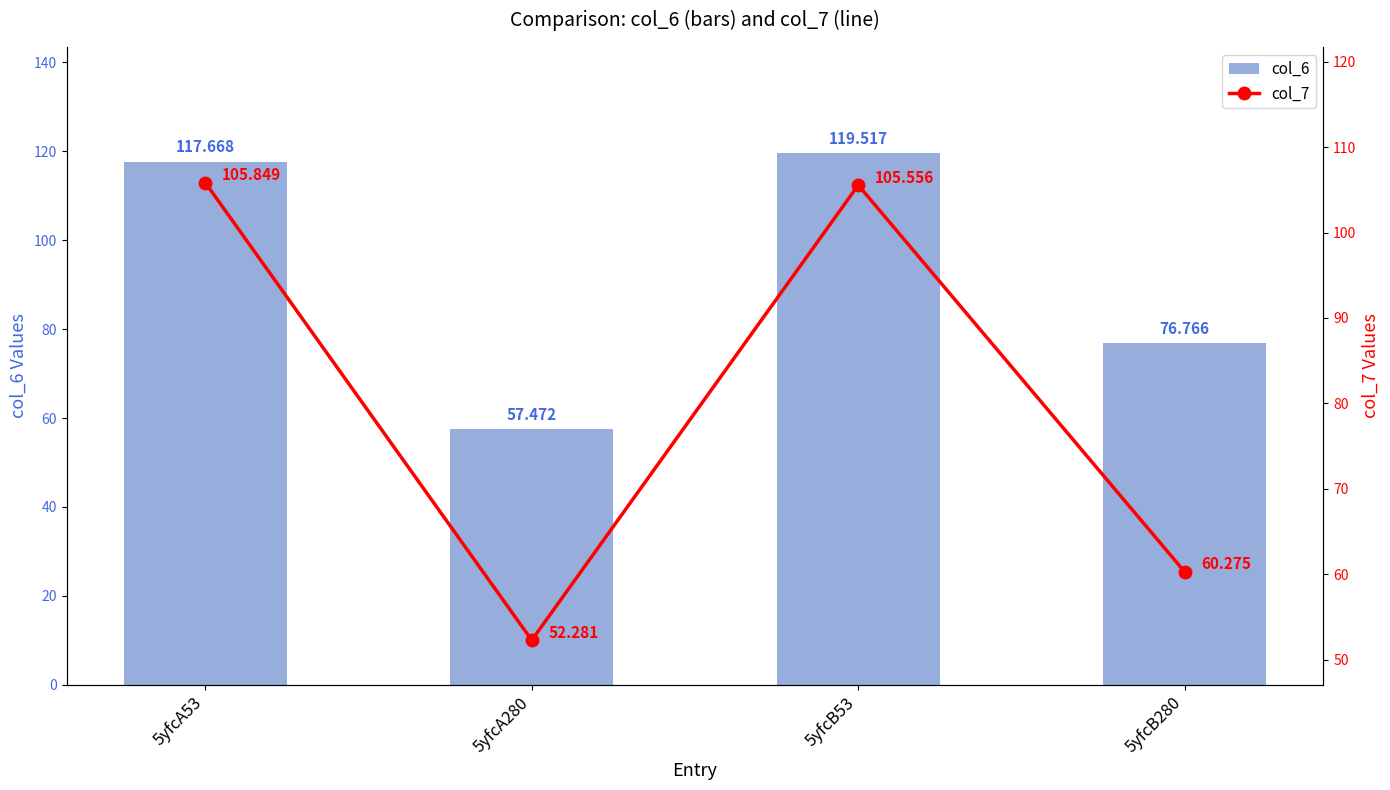

Which series has the largest range (max minus min)?

col_6